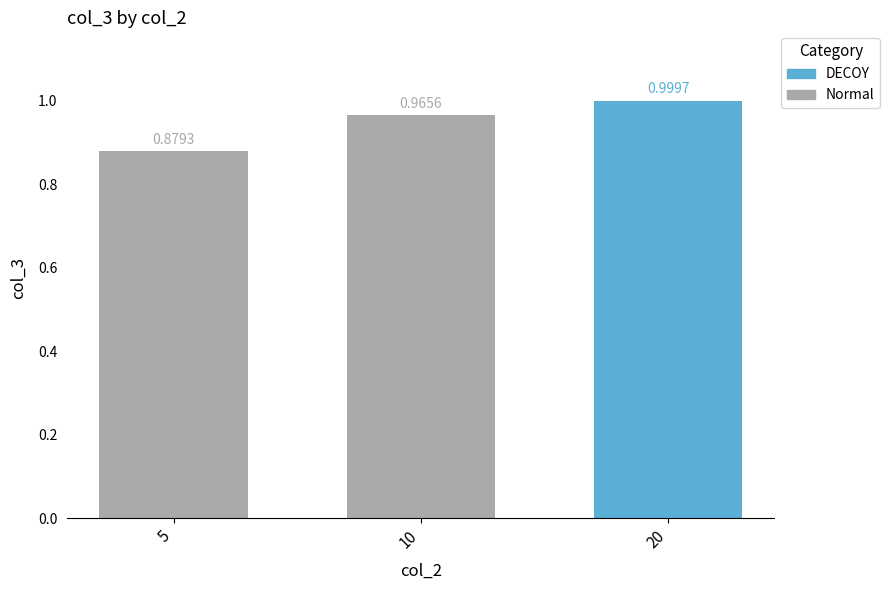

How many categories are shown in the chart?

3